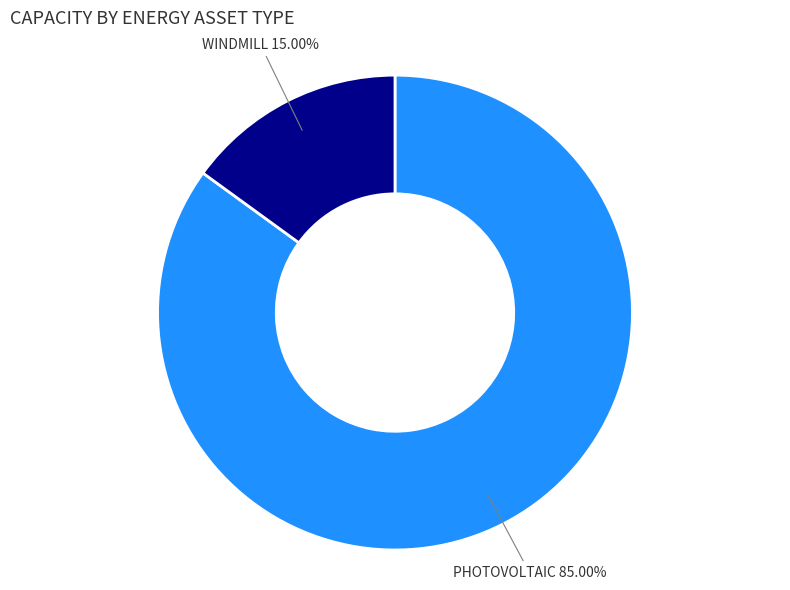

Count the number of slices in the pie.

2